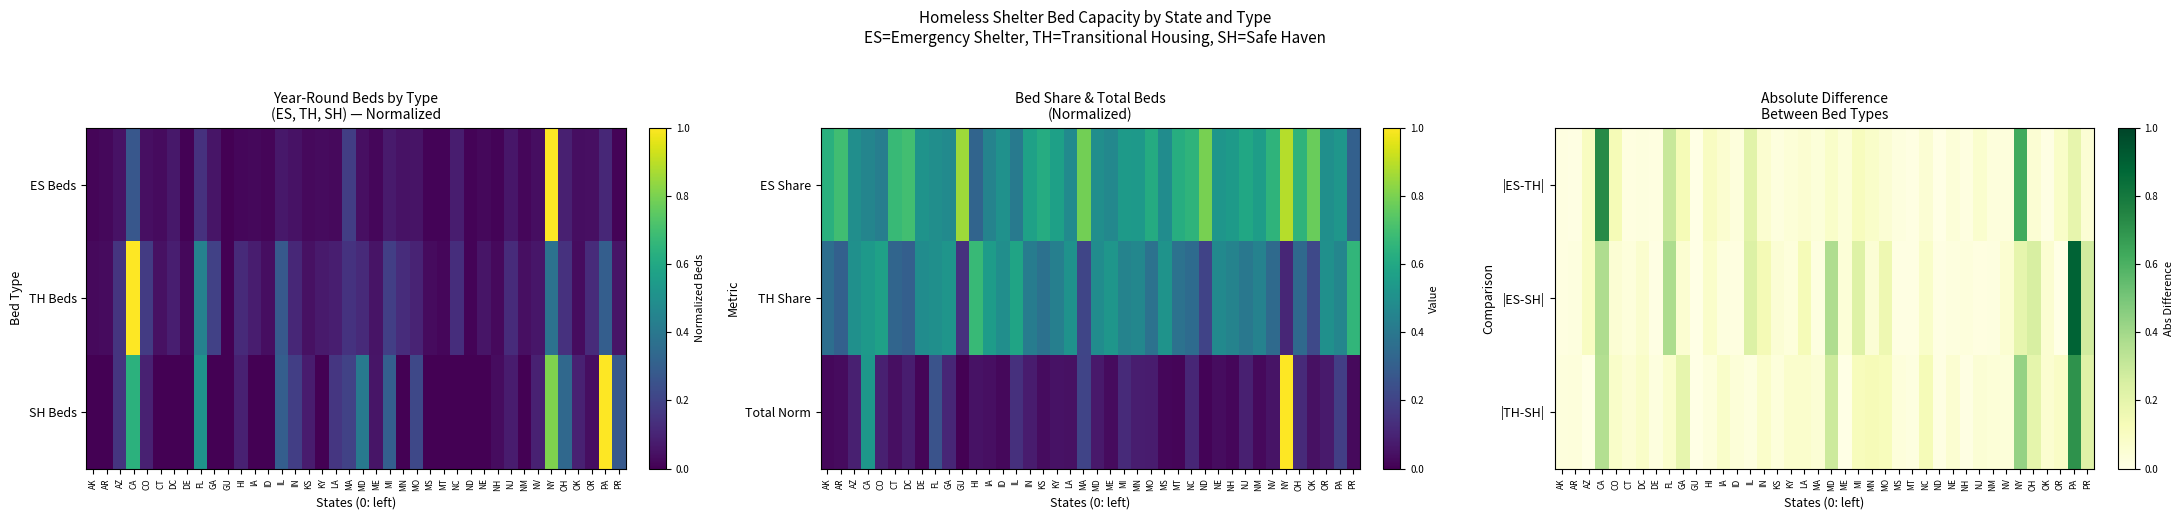

What is the difference between the |ES-SH| values at NE and NC?

0.1